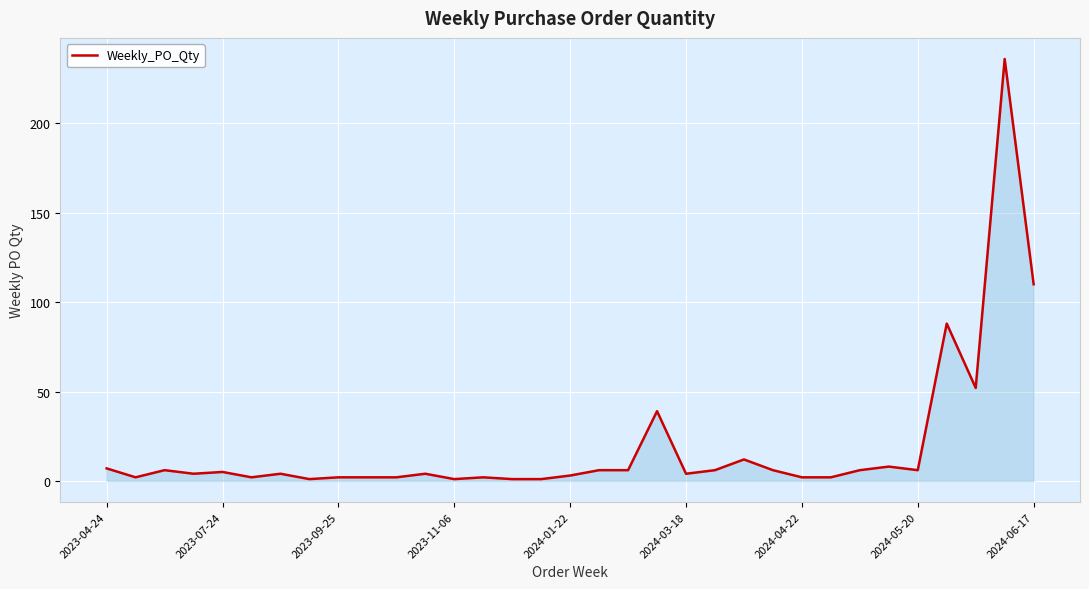

What is the greatest value displayed?

236